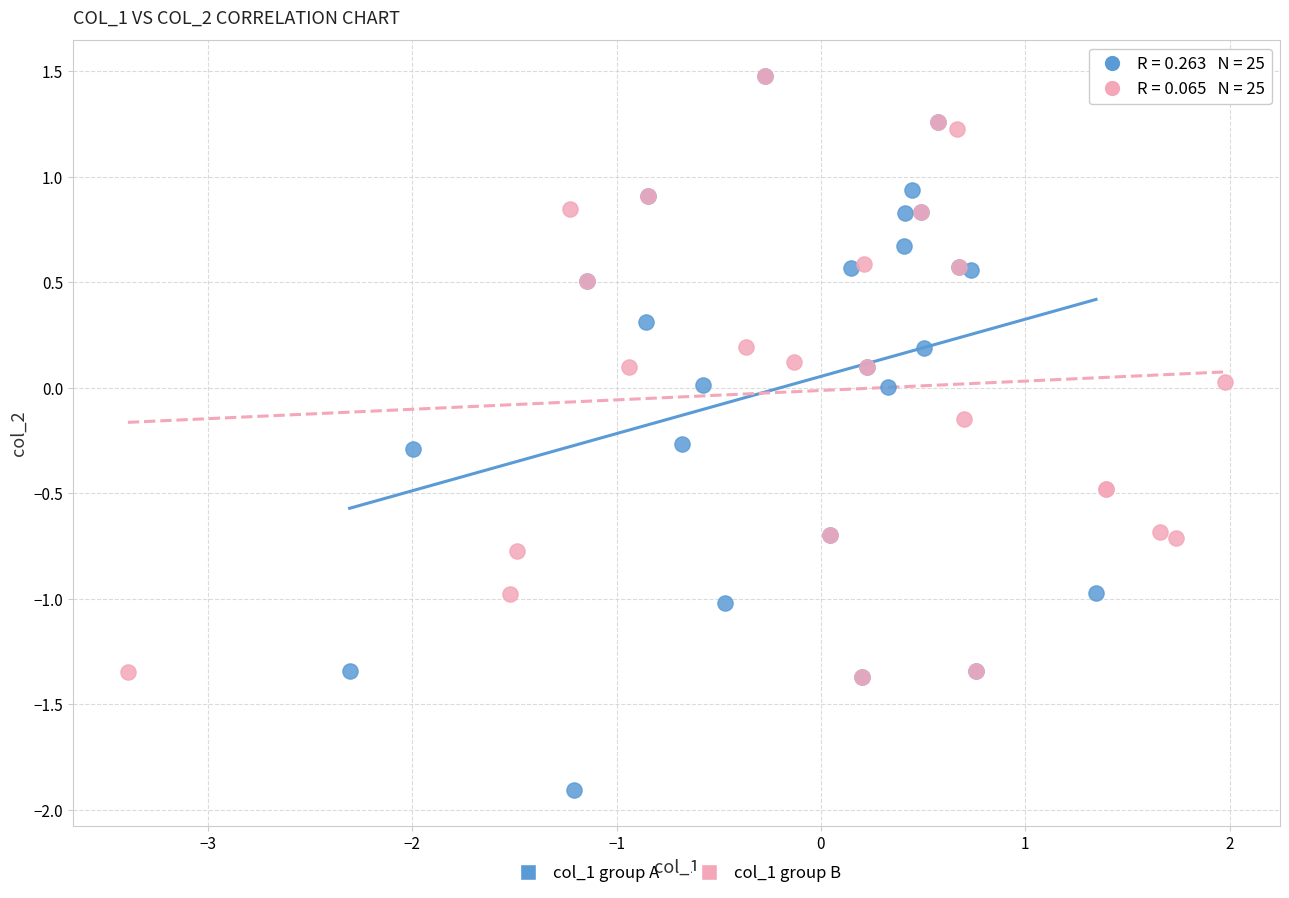

Which series has the widest spread of Y values?

col_1 group A